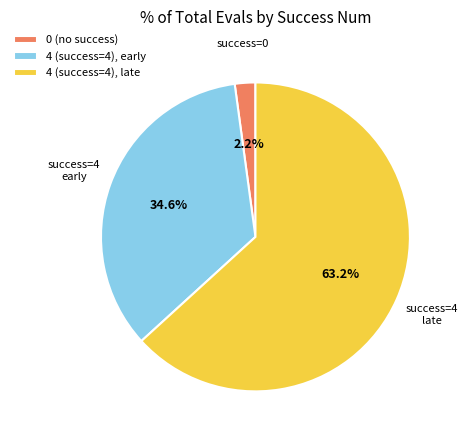

Is there a majority slice in this chart?

Yes